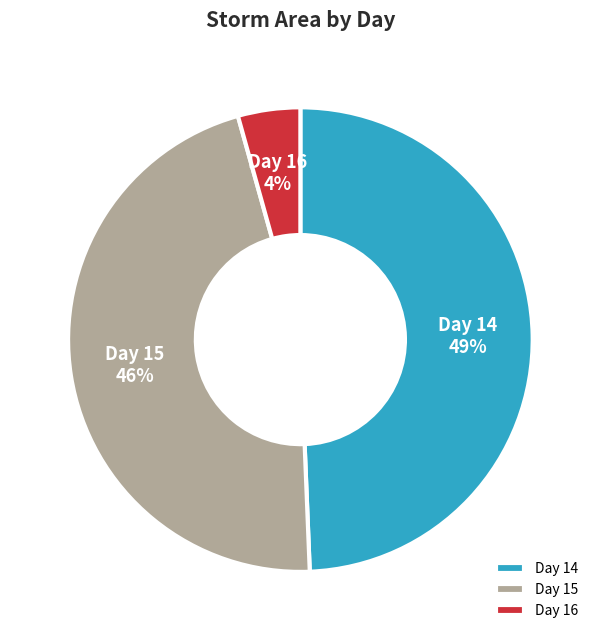

Which has a higher value, Day 16 or Day 14?

Day 14